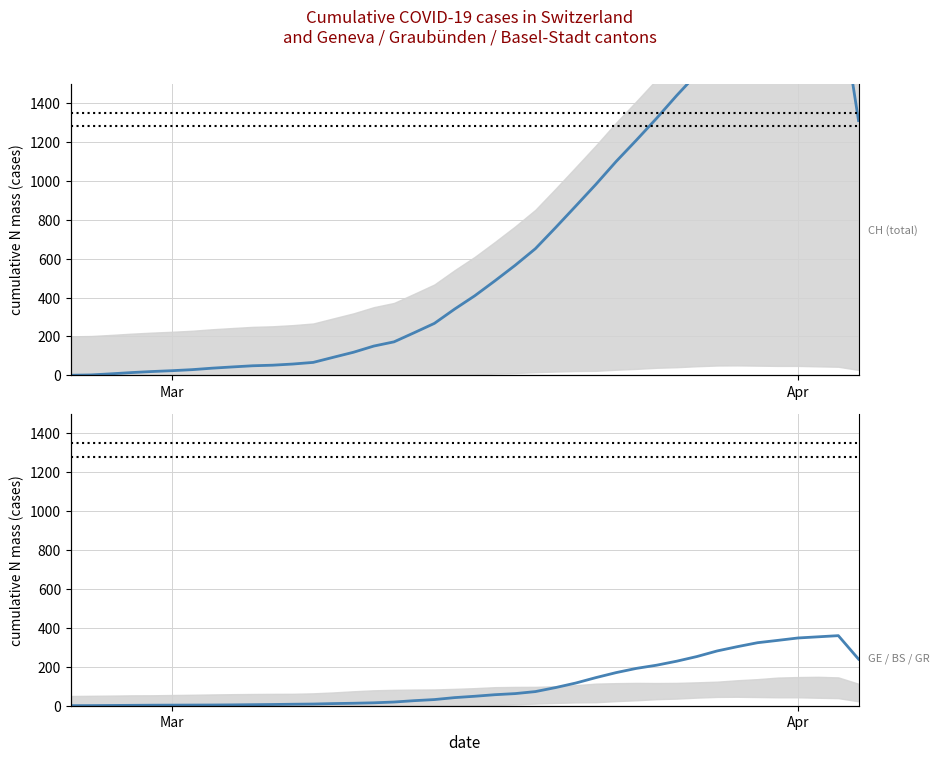

Does the chart display data point markers on the line(s)?

No